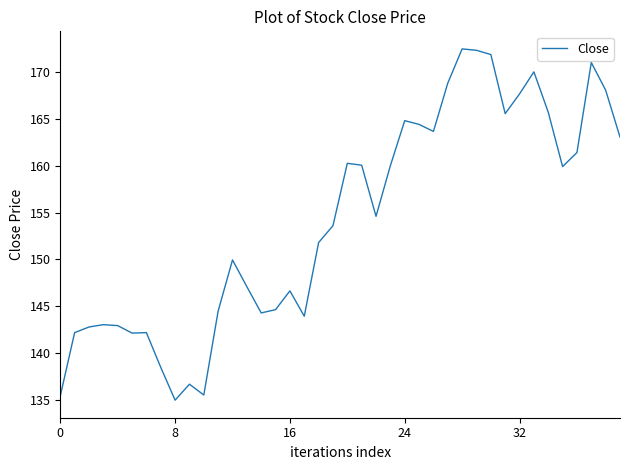

What is the maximum value shown in the chart?

172.4